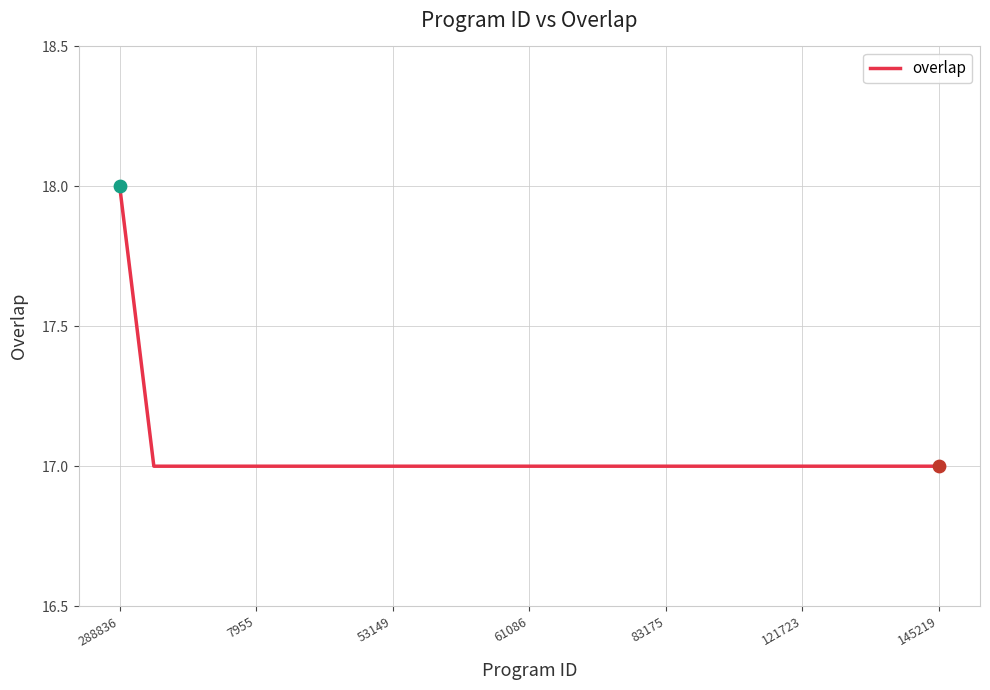

What is the smallest value displayed?

17